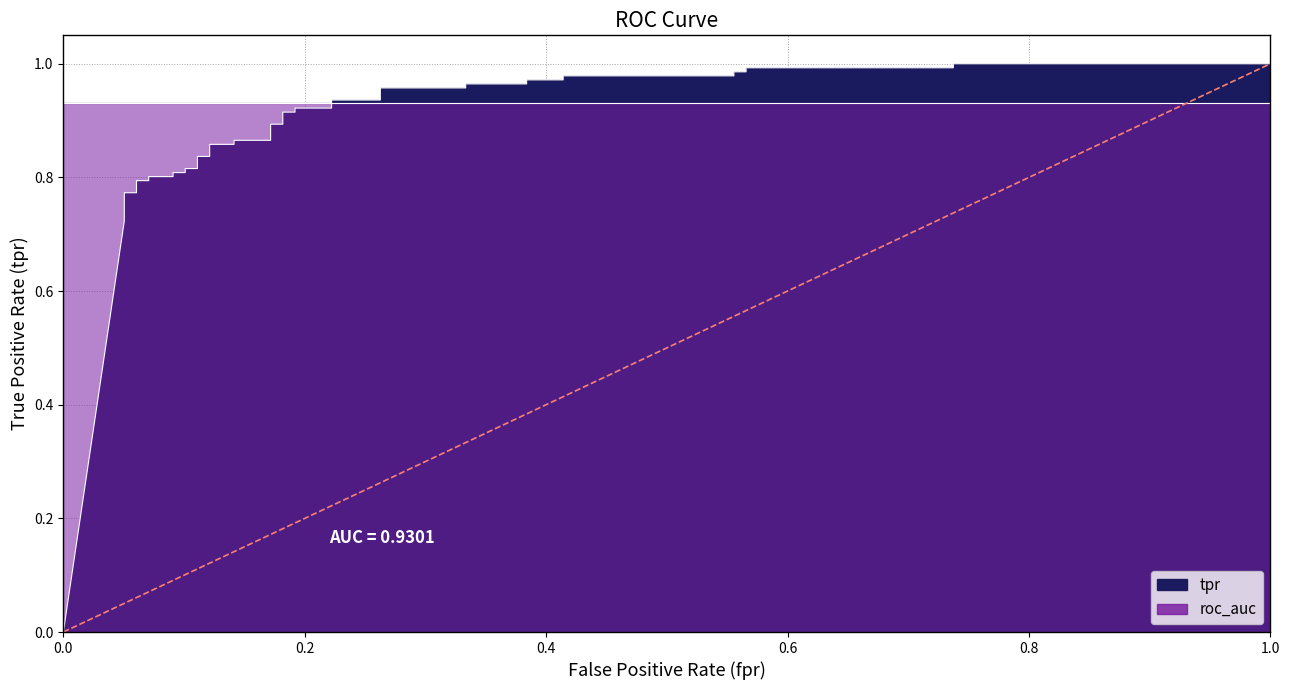

Reading right to left, list all the values displayed in this chart.

tpr: 39=1.0	38=1.0	37=1.0	36=1.0	35=1.0	34=1.0	33=1.0	32=1.0	31=1.0	30=1.0	29=1.0	28=1.0	27=1.0	26=1.0	25=0.9	24=0.9	23=0.9	22=0.9	21=0.9	20=0.9	19=0.9	18=0.9	17=0.9	16=0.9	15=0.9	14=0.9	13=0.8	12=0.8	11=0.8	10=0.8	9=0.8	8=0.8	7=0.8	6=0.8	5=0.8	4=0.8	3=0.8	2=0.8	1=0.7	0=0.0
roc_auc: 39=0.9	38=0.9	37=0.9	36=0.9	35=0.9	34=0.9	33=0.9	32=0.9	31=0.9	30=0.9	29=0.9	28=0.9	27=0.9	26=0.9	25=0.9	24=0.9	23=0.9	22=0.9	21=0.9	20=0.9	19=0.9	18=0.9	17=0.9	16=0.9	15=0.9	14=0.9	13=0.9	12=0.9	11=0.9	10=0.9	9=0.9	8=0.9	7=0.9	6=0.9	5=0.9	4=0.9	3=0.9	2=0.9	1=0.9	0=0.9
diagonal: 39=0.5	38=0.4	37=0.4	36=0.3	35=0.3	34=0.3	33=0.3	32=0.2	31=0.2	30=0.2	29=0.2	28=0.2	27=0.2	26=0.1	25=0.1	24=0.1	23=0.1	22=0.1	21=0.1	20=0.1	19=0.1	18=0.1	17=0.1	16=0.1	15=0.1	14=0.1	13=0.1	12=0.1	11=0.1	10=0.1	9=0.1	8=0.0	7=0.0	6=0.0	5=0.0	4=0.0	3=0.0	2=0.0	1=0.0	0=0.0